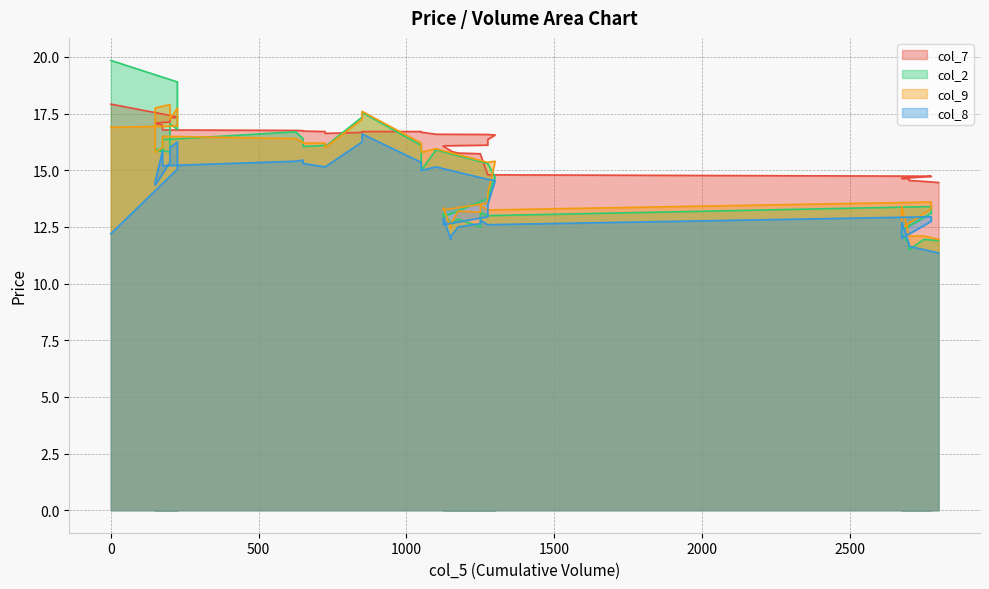

What is the highest value of the col_7 series?

17.9